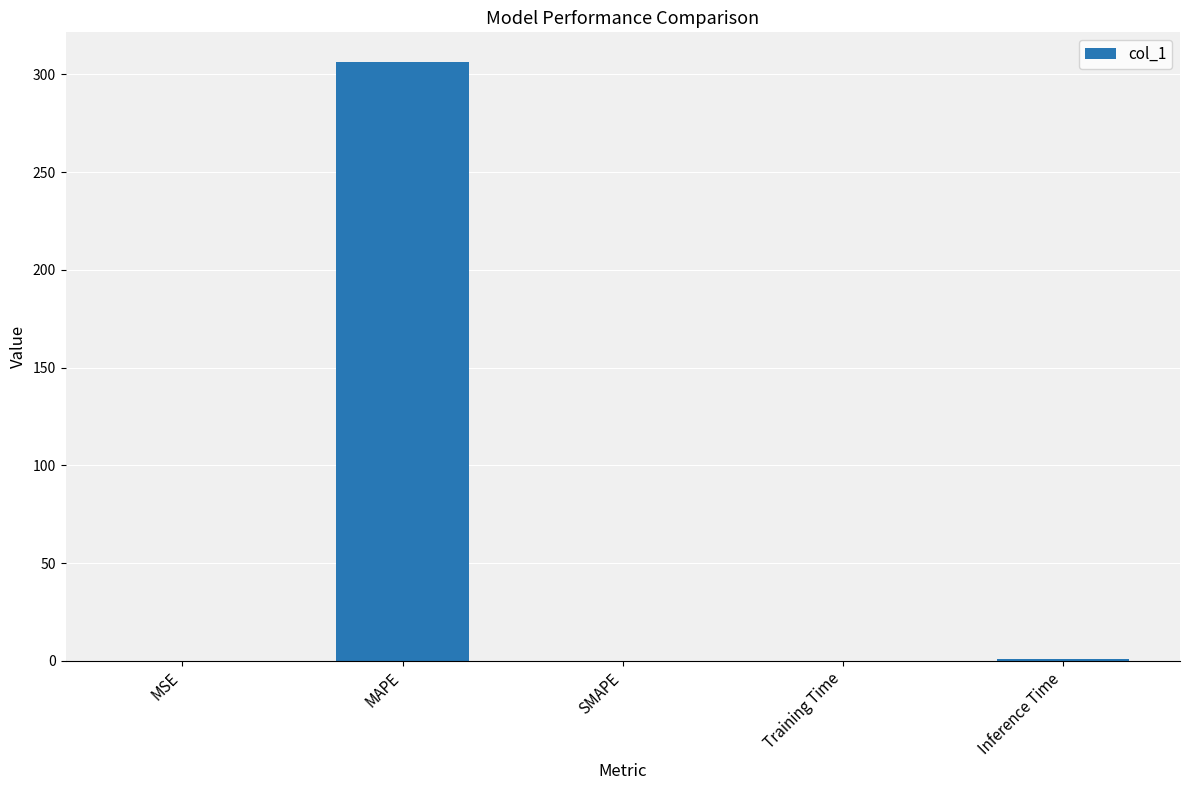

What is the average value?

61.5